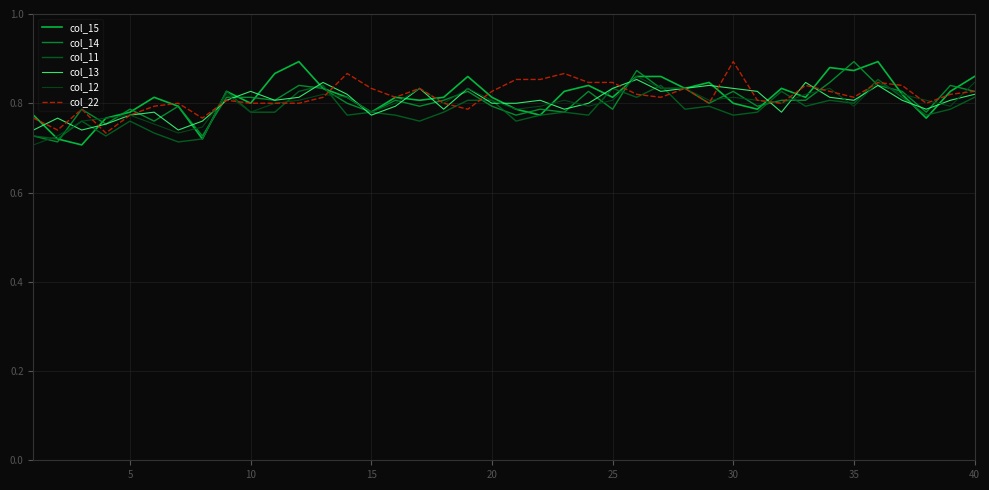

Reading left to right, what are all the values shown in this chart?

col_15: 0.8	0.7	0.7	0.8	0.8	0.8	0.8	0.7	0.8	0.8	0.9	0.9	0.8	0.8	0.8	0.8	0.8	0.8	0.9	0.8	0.8	0.8	0.8	0.8	0.8	0.9	0.9	0.8	0.8	0.8	0.8	0.8	0.8	0.9	0.9	0.9	0.8	0.8	0.8	0.9
col_14: 0.7	0.7	0.8	0.8	0.8	0.8	0.8	0.7	0.8	0.8	0.8	0.8	0.8	0.8	0.8	0.8	0.8	0.8	0.8	0.8	0.8	0.8	0.8	0.8	0.8	0.9	0.8	0.8	0.8	0.8	0.8	0.8	0.8	0.8	0.9	0.8	0.8	0.8	0.8	0.8
col_11: 0.7	0.7	0.8	0.7	0.8	0.7	0.7	0.7	0.8	0.8	0.8	0.8	0.8	0.8	0.8	0.8	0.8	0.8	0.8	0.8	0.8	0.8	0.8	0.8	0.8	0.8	0.8	0.8	0.8	0.8	0.8	0.8	0.8	0.8	0.8	0.9	0.8	0.8	0.8	0.8
col_13: 0.7	0.8	0.7	0.8	0.8	0.8	0.7	0.8	0.8	0.8	0.8	0.8	0.8	0.8	0.8	0.8	0.8	0.8	0.8	0.8	0.8	0.8	0.8	0.8	0.8	0.9	0.8	0.8	0.8	0.8	0.8	0.8	0.8	0.8	0.8	0.8	0.8	0.8	0.8	0.8
col_12: 0.7	0.7	0.8	0.8	0.8	0.8	0.7	0.7	0.8	0.8	0.8	0.8	0.8	0.8	0.8	0.8	0.8	0.8	0.8	0.8	0.8	0.8	0.8	0.8	0.8	0.9	0.8	0.8	0.8	0.8	0.8	0.8	0.8	0.8	0.8	0.8	0.8	0.8	0.8	0.8
col_22: 0.8	0.7	0.8	0.7	0.8	0.8	0.8	0.8	0.8	0.8	0.8	0.8	0.8	0.9	0.8	0.8	0.8	0.8	0.8	0.8	0.9	0.9	0.9	0.8	0.8	0.8	0.8	0.8	0.8	0.9	0.8	0.8	0.8	0.8	0.8	0.8	0.8	0.8	0.8	0.8